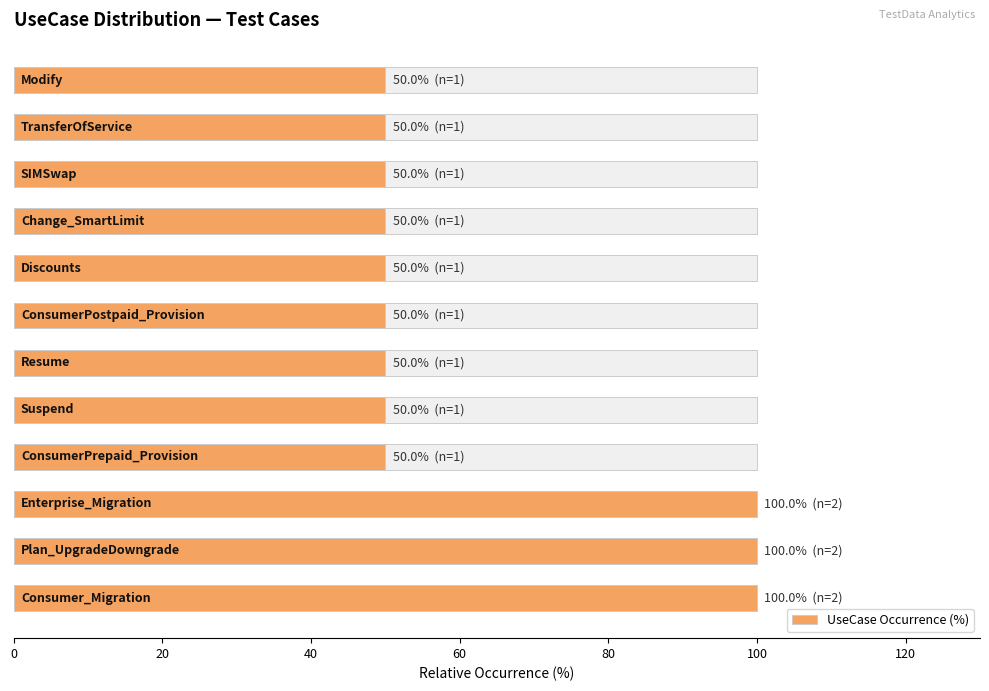

The value at 80 is 71. True or false?

False